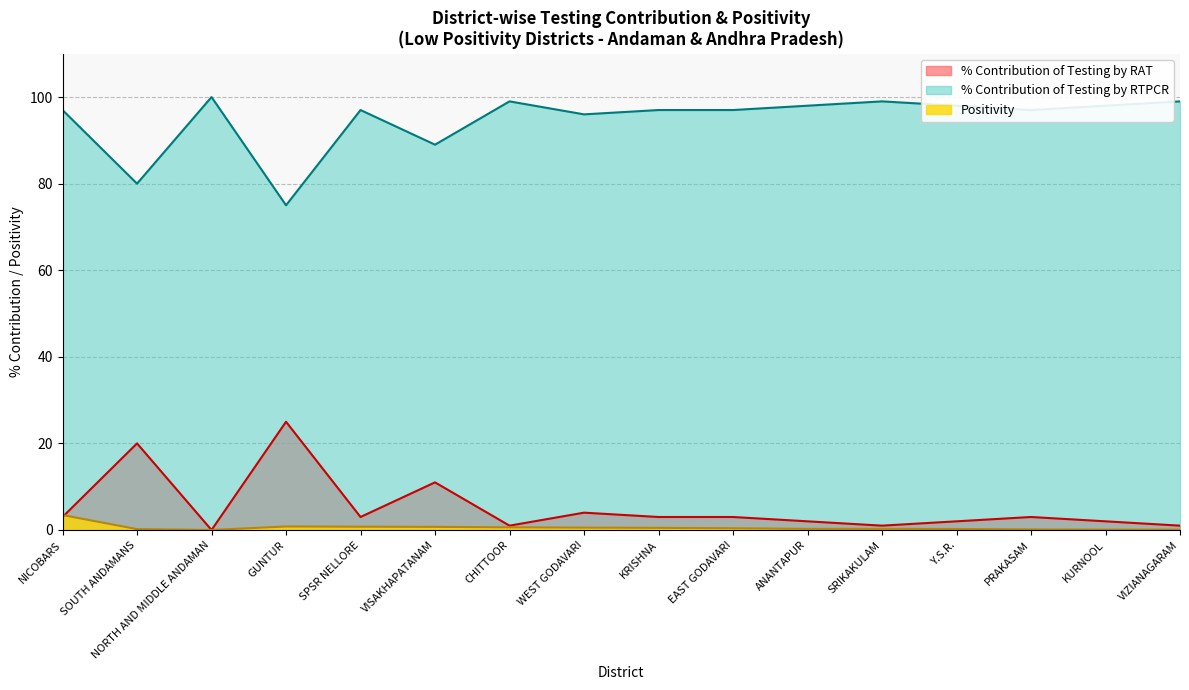

Read the % Contribution of Testing by RTPCR value at VIZIANAGARAM.

99.0